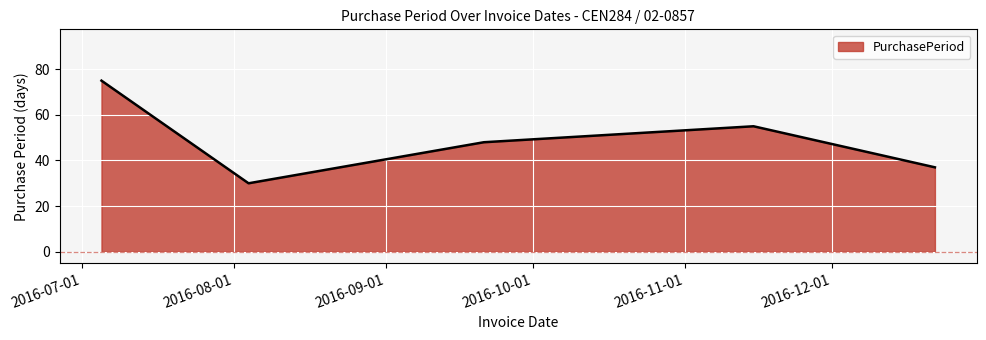

True or false: the data has more than 2 interior local peaks.

False